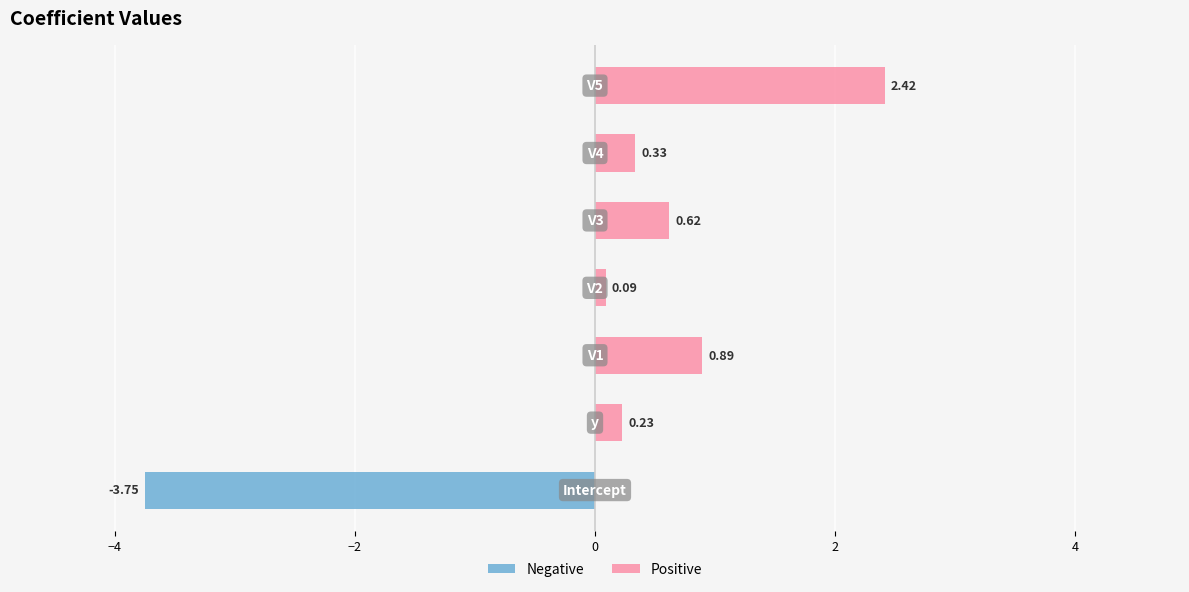

True or false: Negative has a value of 2.2 at 0.

False